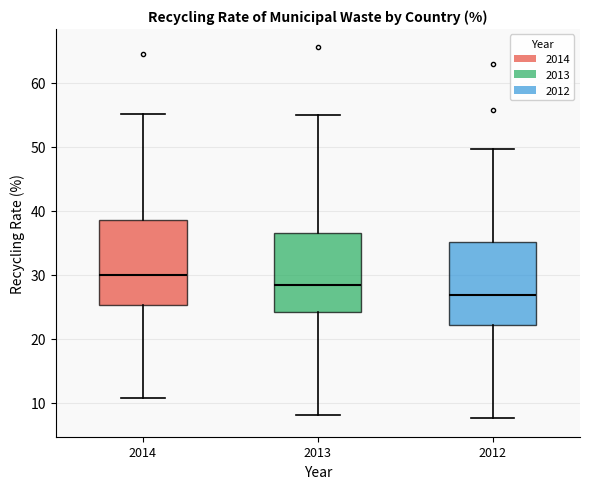

Reading left to right, transcribe this box plot: for each box, give where its median line is, the range the box spans, and where its two whiskers end, as read against the y-axis. The values are not printed on the chart, so give them approximately, as read against the axis.

2014: median 30, box 25 to 39, whiskers 11 to 55
2013: median 28, box 24 to 37, whiskers 8 to 55
2012: median 27, box 22 to 35, whiskers 8 to 50